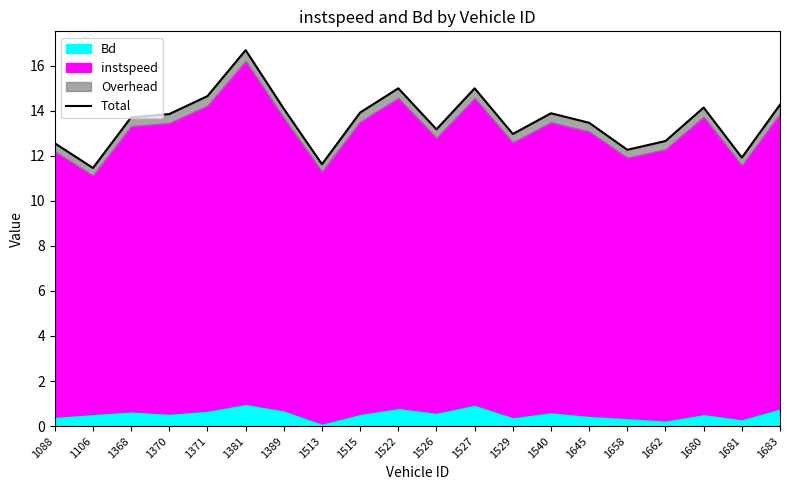

Reading right to left, list all the values displayed in this chart.

14.3	11.9	14.1	12.7	12.3	13.5	13.9	13.0	15.0	13.2	15.0	13.9	11.6	14.1	16.7	14.7	13.9	13.7	11.5	12.6